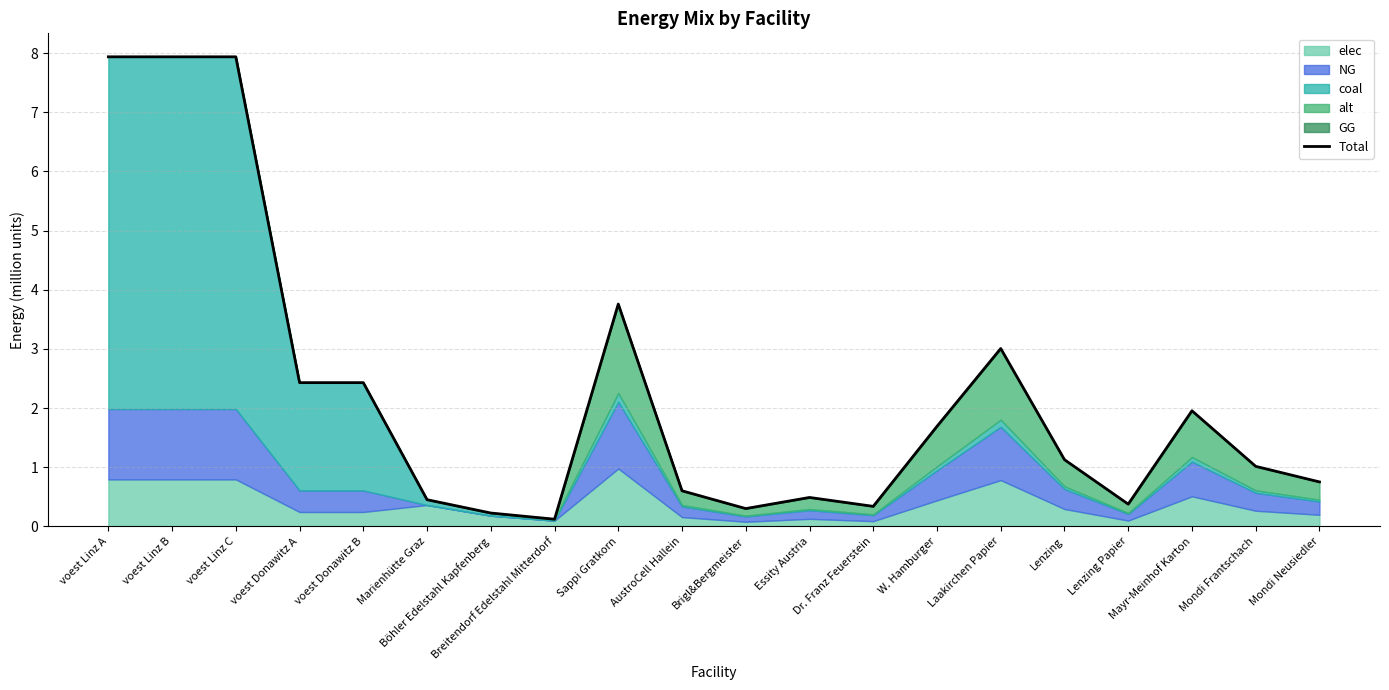

What is the label of the 3rd point from the left?

voest Linz C